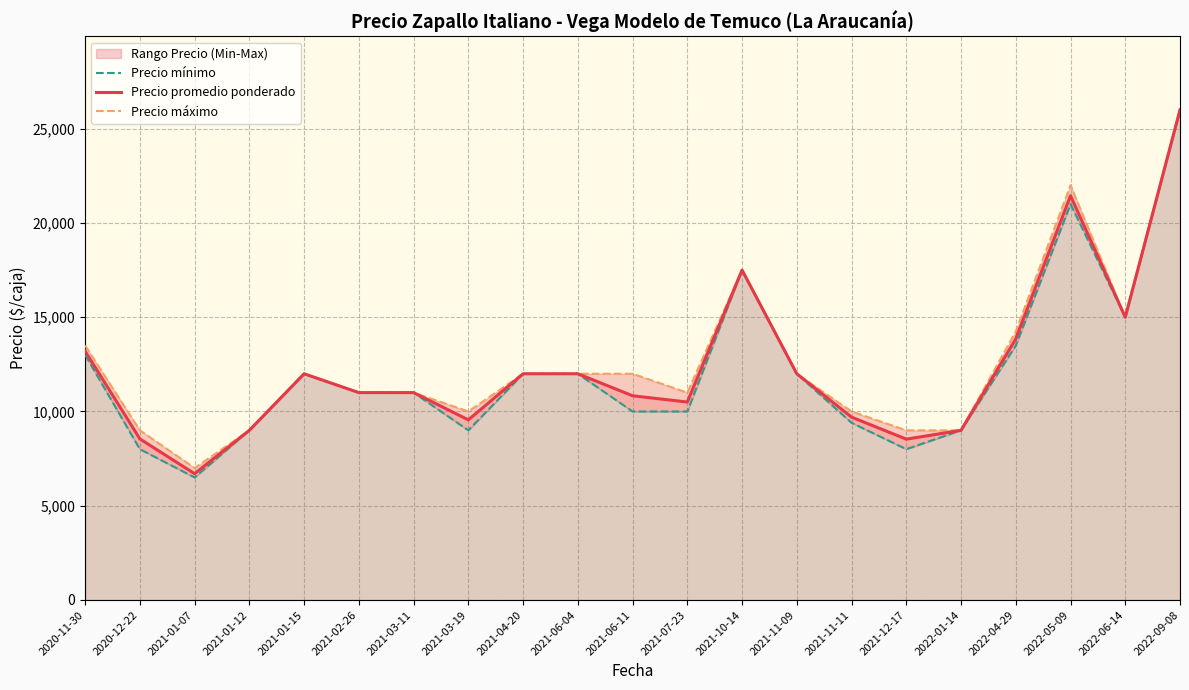

What is the minimum value shown in the chart?

6500.0